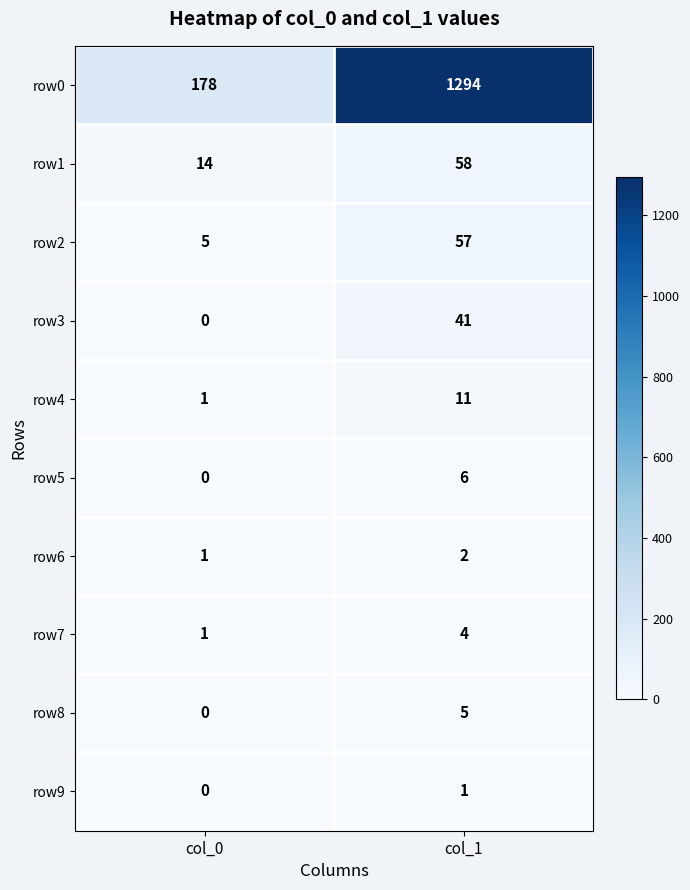

What is the sum of all row1 values?

72